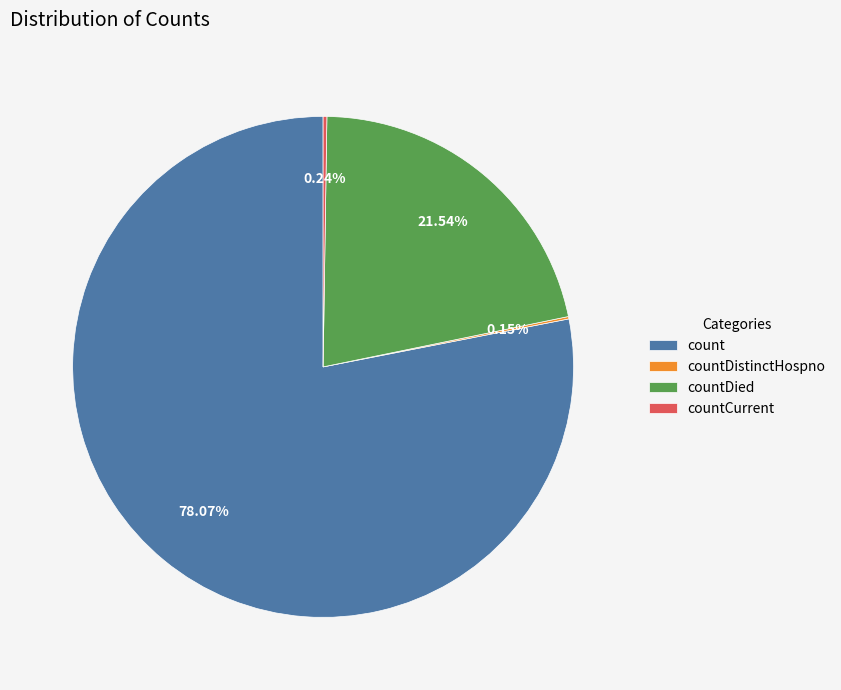

Is there any slice that represents more than half of the pie?

Yes